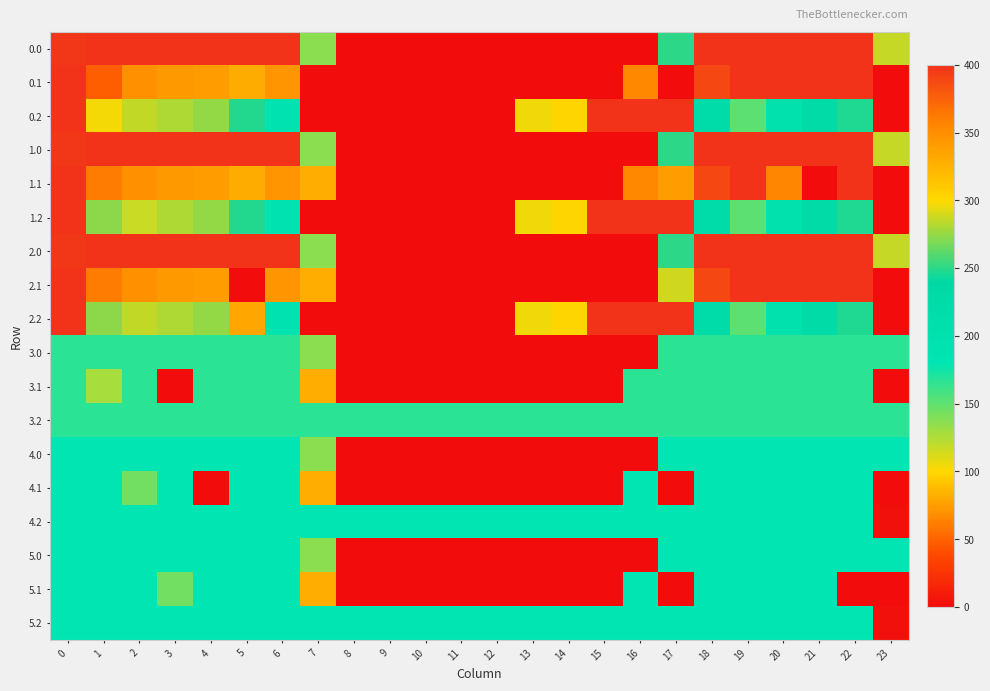

Reading left to right, transcribe all the data shown in this chart.

row_0: 0=396.9	1=400.0	2=400.0	3=400.0	4=400.0	5=400.0	6=400.0	7=136.4	8=0.0	9=0.0	10=0.0	11=0.0	12=0.0	13=0.0	14=0.0	15=0.0	16=0.0	17=250.3	18=400.0	19=400.0	20=400.0	21=400.0	22=400.0	23=286.1
row_1: 0=400.0	1=48.4	2=347.9	3=342.7	4=339.6	5=329.5	6=345.2	7=0.0	8=0.0	9=0.0	10=0.0	11=0.0	12=0.0	13=0.0	14=0.0	15=0.0	16=353.7	17=0.0	18=388.5	19=399.7	20=400.0	21=400.0	22=400.0	23=0.0
row_2: 0=400.0	1=103.7	2=285.5	3=281.0	4=274.4	5=248.1	6=187.1	7=0.0	8=0.0	9=0.0	10=0.0	11=0.0	12=0.0	13=104.4	14=301.9	15=400.0	16=400.0	17=400.0	18=223.1	19=151.1	20=199.2	21=226.4	22=247.4	23=0.0
row_3: 0=396.9	1=400.0	2=400.0	3=400.0	4=400.0	5=400.0	6=400.0	7=136.4	8=0.0	9=0.0	10=0.0	11=0.0	12=0.0	13=0.0	14=0.0	15=0.0	16=0.0	17=250.3	18=400.0	19=400.0	20=400.0	21=400.0	22=400.0	23=286.1
row_4: 0=400.0	1=361.1	2=347.9	3=342.7	4=339.6	5=329.5	6=345.2	7=81.6	8=0.0	9=0.0	10=0.0	11=0.0	12=0.0	13=0.0	14=0.0	15=0.0	16=353.7	17=340.1	18=388.5	19=399.7	20=65.5	21=0.0	22=400.0	23=0.0
row_5: 0=400.0	1=272.7	2=116.5	3=281.0	4=274.4	5=248.1	6=187.1	7=0.0	8=0.0	9=0.0	10=0.0	11=0.0	12=0.0	13=104.4	14=301.9	15=400.0	16=400.0	17=400.0	18=223.1	19=151.1	20=199.2	21=226.4	22=247.4	23=0.0
row_6: 0=396.9	1=400.0	2=400.0	3=400.0	4=400.0	5=400.0	6=400.0	7=136.4	8=0.0	9=0.0	10=0.0	11=0.0	12=0.0	13=0.0	14=0.0	15=0.0	16=0.0	17=250.3	18=400.0	19=400.0	20=400.0	21=400.0	22=400.0	23=286.1
row_7: 0=400.0	1=361.1	2=347.9	3=342.7	4=339.6	5=0.0	6=345.2	7=81.6	8=0.0	9=0.0	10=0.0	11=0.0	12=0.0	13=0.0	14=0.0	15=0.0	16=0.0	17=288.9	18=388.5	19=399.7	20=400.0	21=400.0	22=400.0	23=0.0
row_8: 0=400.0	1=272.7	2=285.5	3=281.0	4=274.4	5=79.1	6=187.1	7=0.0	8=0.0	9=0.0	10=0.0	11=0.0	12=0.0	13=104.4	14=301.9	15=400.0	16=400.0	17=400.0	18=223.1	19=151.1	20=199.2	21=226.4	22=247.4	23=0.0
row_9: 0=167.0	1=167.0	2=167.0	3=167.0	4=167.0	5=167.0	6=167.0	7=136.4	8=0.0	9=0.0	10=0.0	11=0.0	12=0.0	13=0.0	14=0.0	15=0.0	16=0.0	17=167.0	18=167.0	19=167.0	20=167.0	21=167.0	22=167.0	23=167.0
row_10: 0=167.0	1=127.4	2=167.0	3=0.0	4=167.0	5=167.0	6=167.0	7=81.6	8=0.0	9=0.0	10=0.0	11=0.0	12=0.0	13=0.0	14=0.0	15=0.0	16=167.0	17=167.0	18=167.0	19=167.0	20=167.0	21=167.0	22=167.0	23=0.0
row_11: 0=167.0	1=167.0	2=167.0	3=167.0	4=167.0	5=167.0	6=167.0	7=167.0	8=167.0	9=167.0	10=167.0	11=167.0	12=167.0	13=167.0	14=167.0	15=167.0	16=167.0	17=167.0	18=167.0	19=167.0	20=167.0	21=167.0	22=167.0	23=167.0
row_12: 0=182.0	1=182.0	2=182.0	3=182.0	4=182.0	5=182.0	6=182.0	7=136.4	8=0.0	9=0.0	10=0.0	11=0.0	12=0.0	13=0.0	14=0.0	15=0.0	16=0.0	17=182.0	18=182.0	19=182.0	20=182.0	21=182.0	22=182.0	23=182.0
row_13: 0=182.0	1=182.0	2=144.4	3=182.0	4=0.0	5=182.0	6=182.0	7=81.6	8=0.0	9=0.0	10=0.0	11=0.0	12=0.0	13=0.0	14=0.0	15=0.0	16=182.0	17=0.0	18=182.0	19=182.0	20=182.0	21=182.0	22=182.0	23=0.0
row_14: 0=182.0	1=182.0	2=182.0	3=182.0	4=182.0	5=182.0	6=182.0	7=182.0	8=182.0	9=182.0	10=182.0	11=182.0	12=182.0	13=182.0	14=182.0	15=182.0	16=182.0	17=182.0	18=182.0	19=182.0	20=182.0	21=182.0	22=182.0	23=2.5
row_15: 0=182.0	1=182.0	2=182.0	3=182.0	4=182.0	5=182.0	6=182.0	7=136.4	8=0.0	9=0.0	10=0.0	11=0.0	12=0.0	13=0.0	14=0.0	15=0.0	16=0.0	17=182.0	18=182.0	19=182.0	20=182.0	21=182.0	22=182.0	23=182.0
row_16: 0=182.0	1=182.0	2=182.0	3=144.4	4=182.0	5=182.0	6=182.0	7=81.6	8=0.0	9=0.0	10=0.0	11=0.0	12=0.0	13=0.0	14=0.0	15=0.0	16=182.0	17=0.0	18=182.0	19=182.0	20=182.0	21=182.0	22=0.0	23=0.0
row_17: 0=182.0	1=182.0	2=182.0	3=182.0	4=182.0	5=182.0	6=182.0	7=182.0	8=182.0	9=182.0	10=182.0	11=182.0	12=182.0	13=182.0	14=182.0	15=182.0	16=182.0	17=182.0	18=182.0	19=182.0	20=182.0	21=182.0	22=182.0	23=2.5